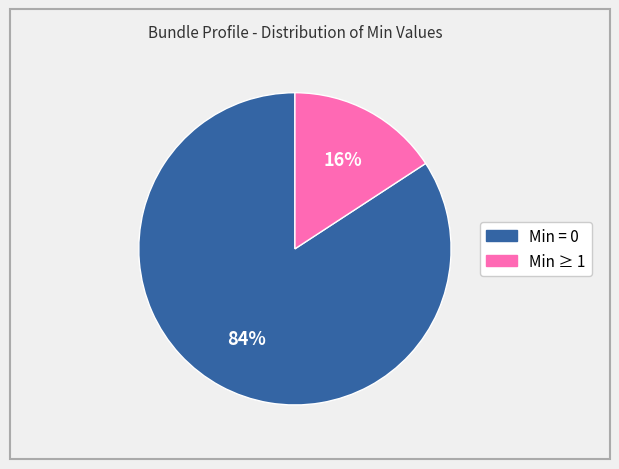

To the nearest percent, what is the difference between the largest and smallest slice percentages?

68%